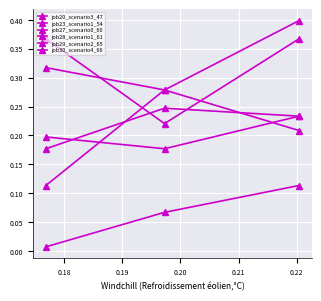

What is the greatest value displayed?

0.4